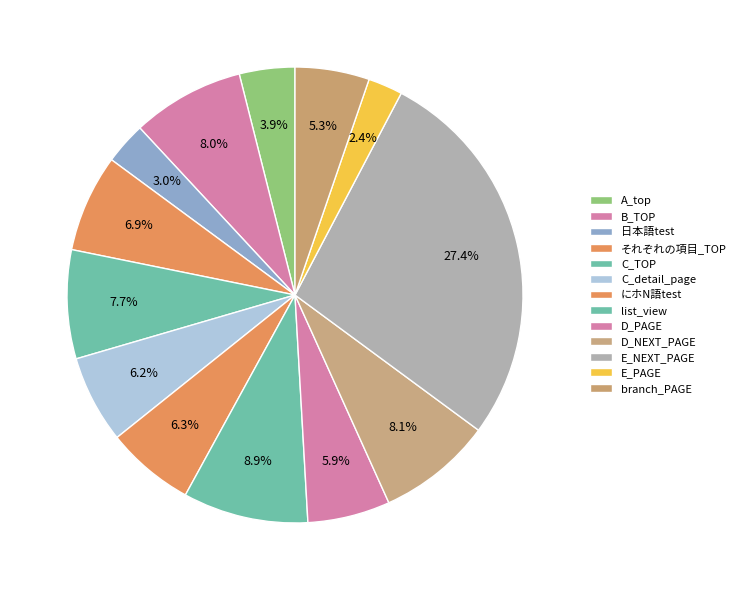

To the nearest percent, what is the difference between the largest and smallest slice percentages?

25%